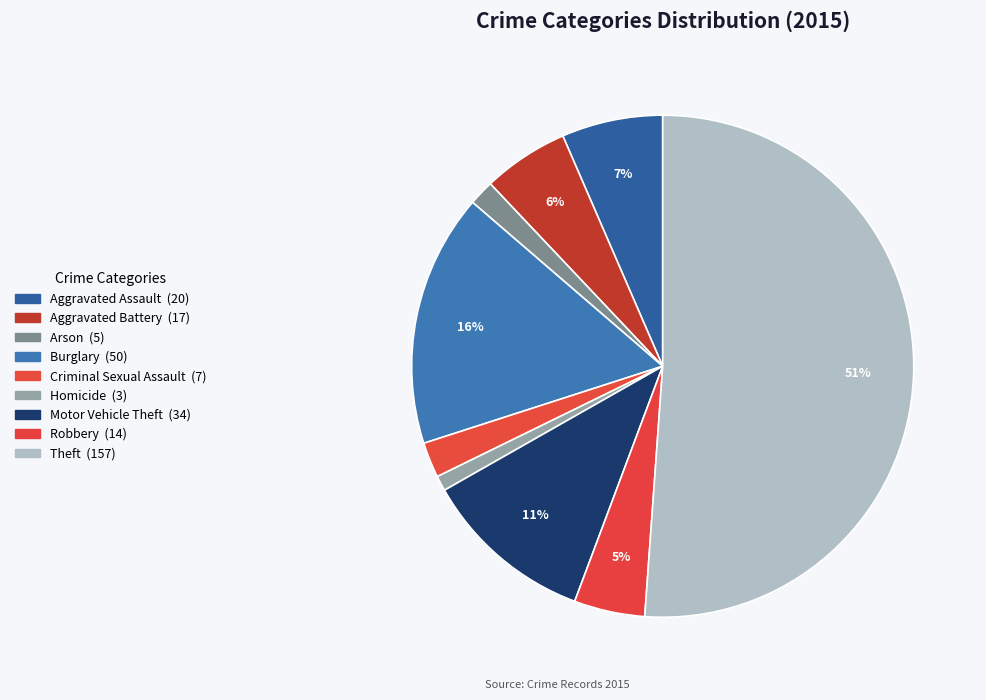

Count the number of slices in the pie.

9